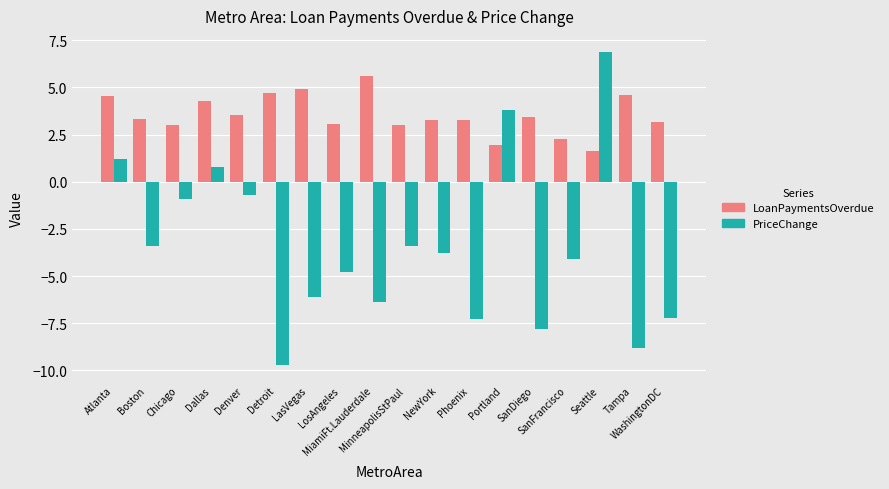

The value of PriceChange at MiamiFt.Lauderdale is -2.9. True or false?

False